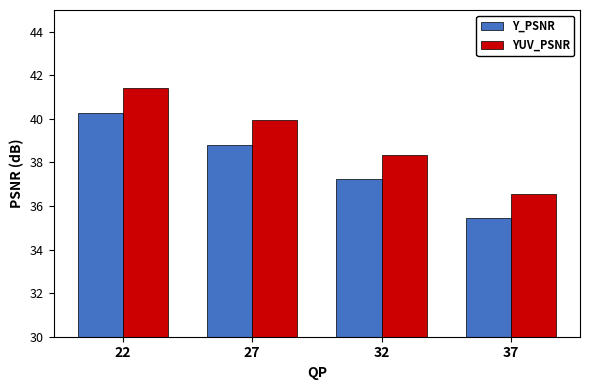

Which category has the highest value in the Y_PSNR series?

22